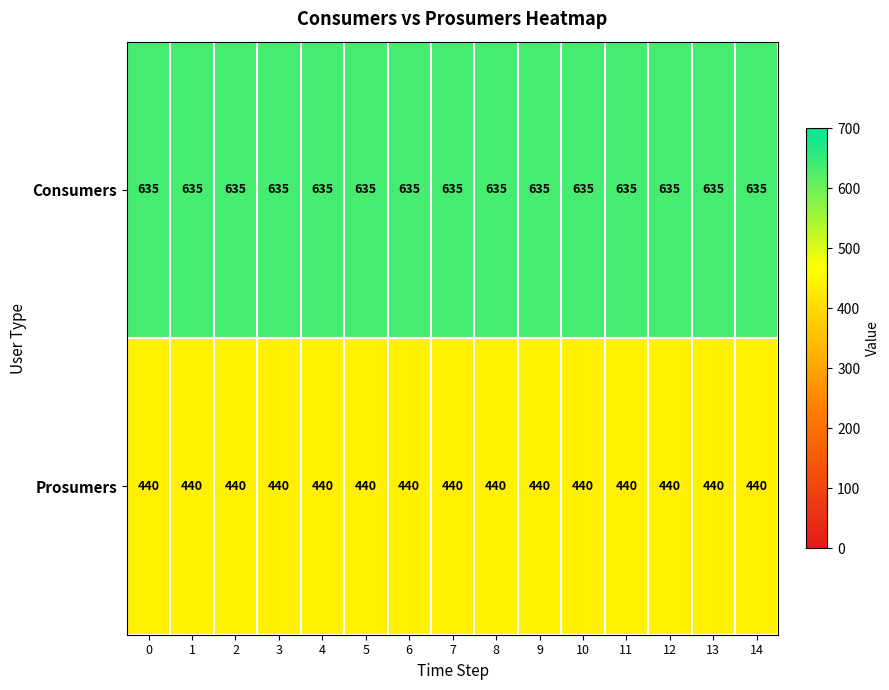

Is it true that Prosumers equals 253 at 3?

False